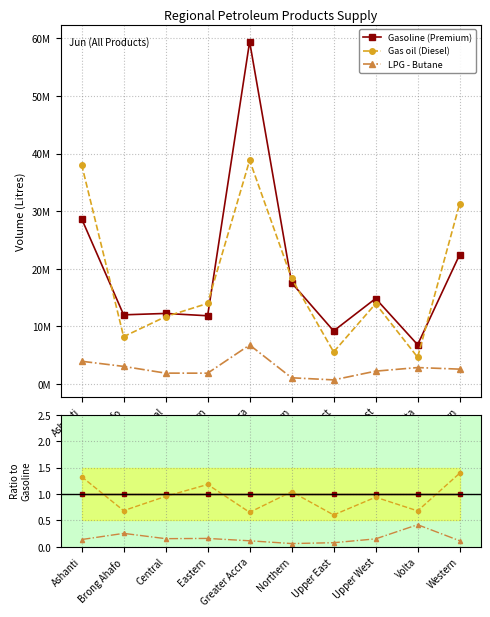

Read the LPG - Butane value at Eastern.

0.2